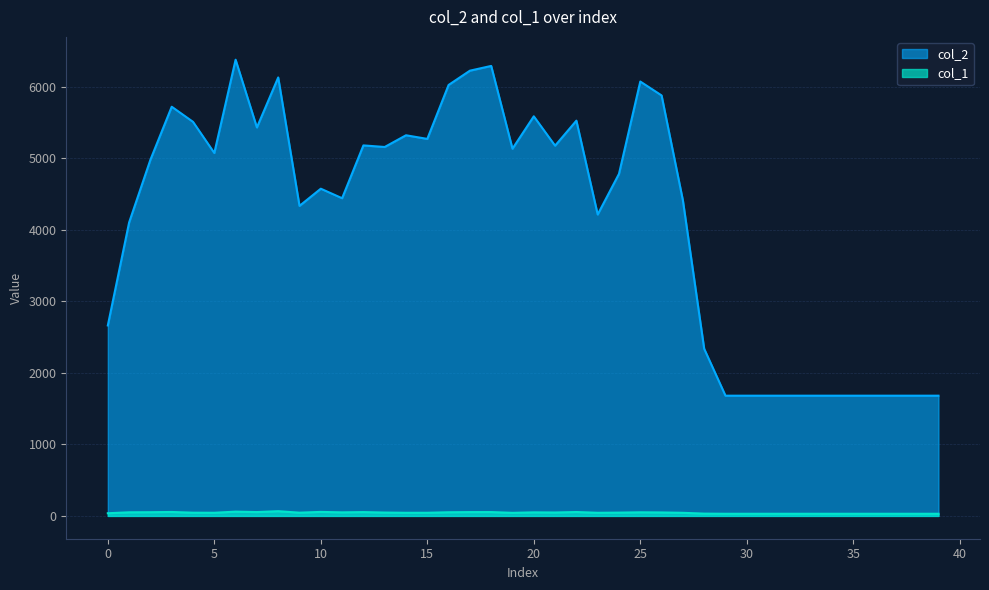

True or false: col_2 and col_1 intersect in this chart.

False